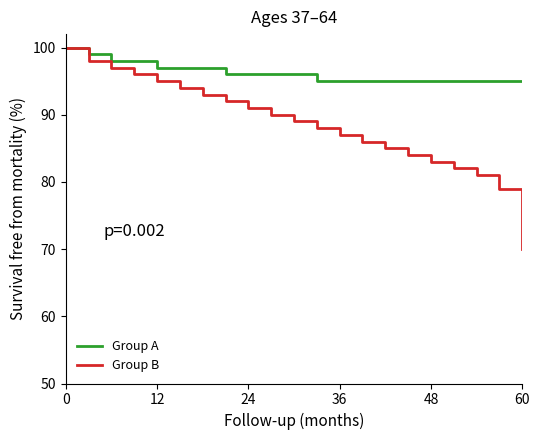

Rank the series by their average value, from lowest to highest.

Group B, Group A